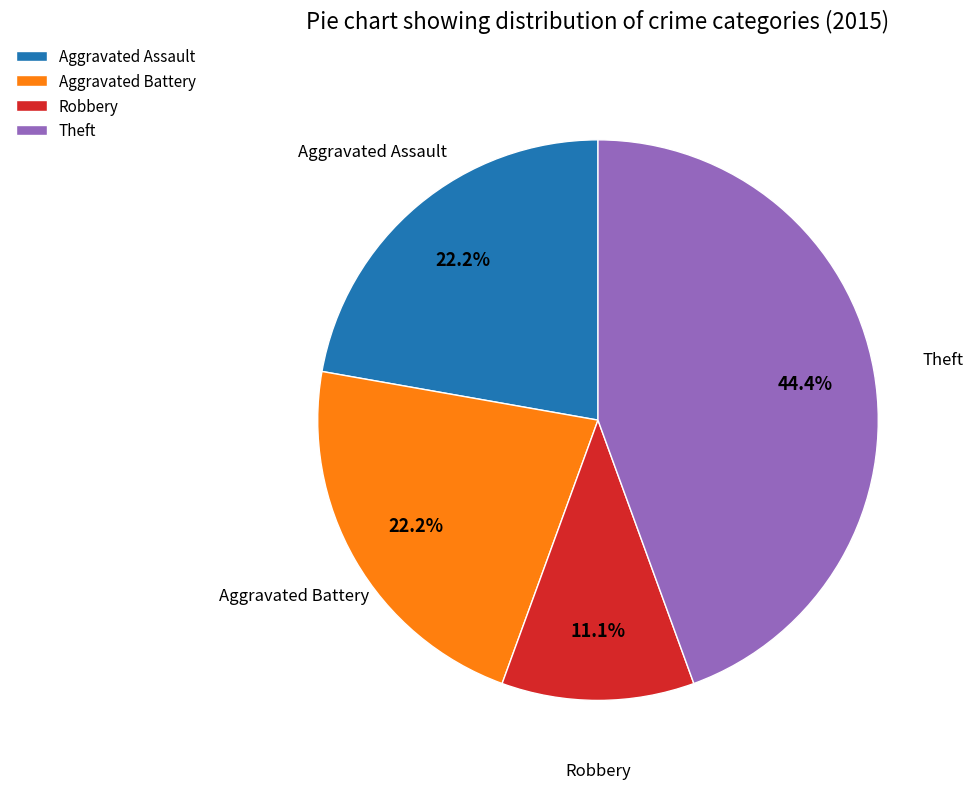

How many segments does this pie chart have?

4